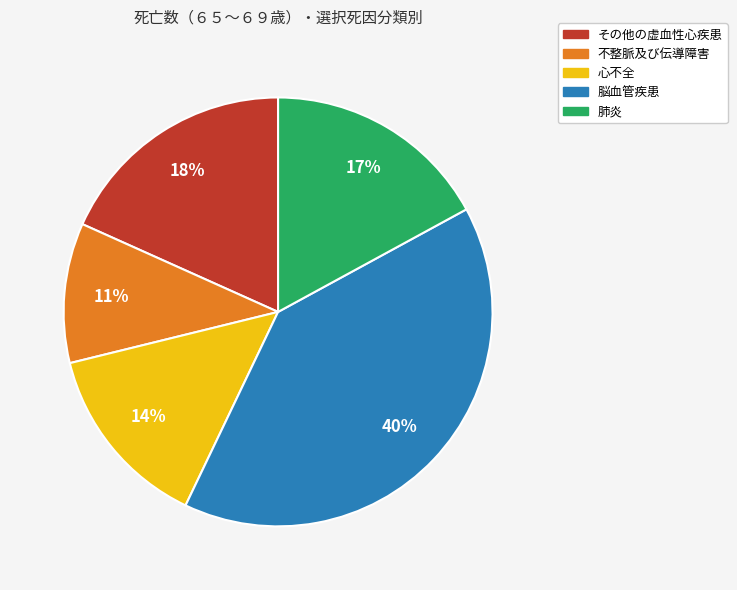

Is it true that 不整脈及び伝導障害 is 11% of the pie?

True